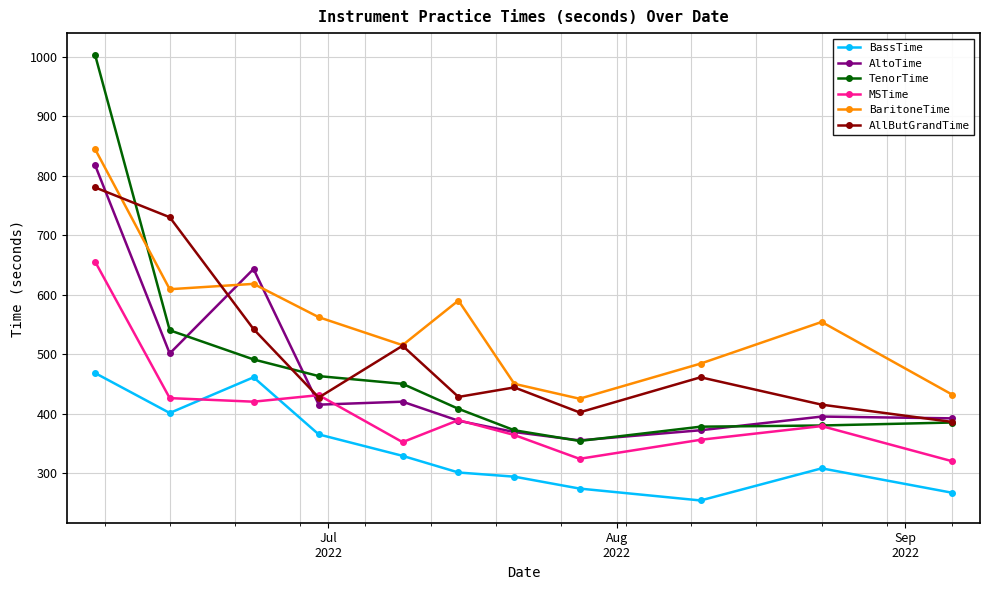

Which series ends up on top after the final intersection of TenorTime and BaritoneTime?

BaritoneTime